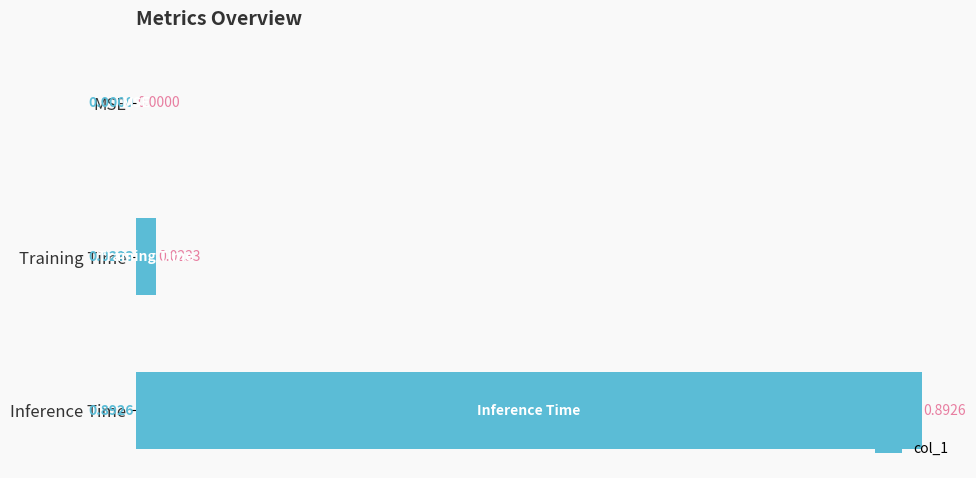

Count the number of values greater than 0.

2